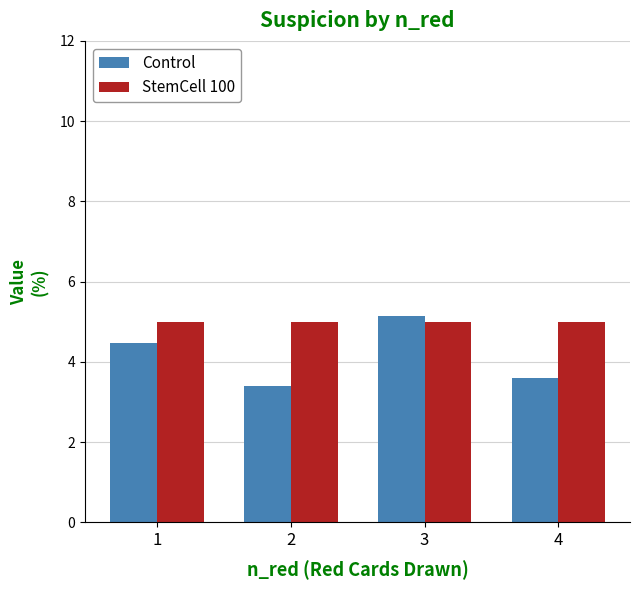

The Control series shows 3.4 at 2. True or false?

True